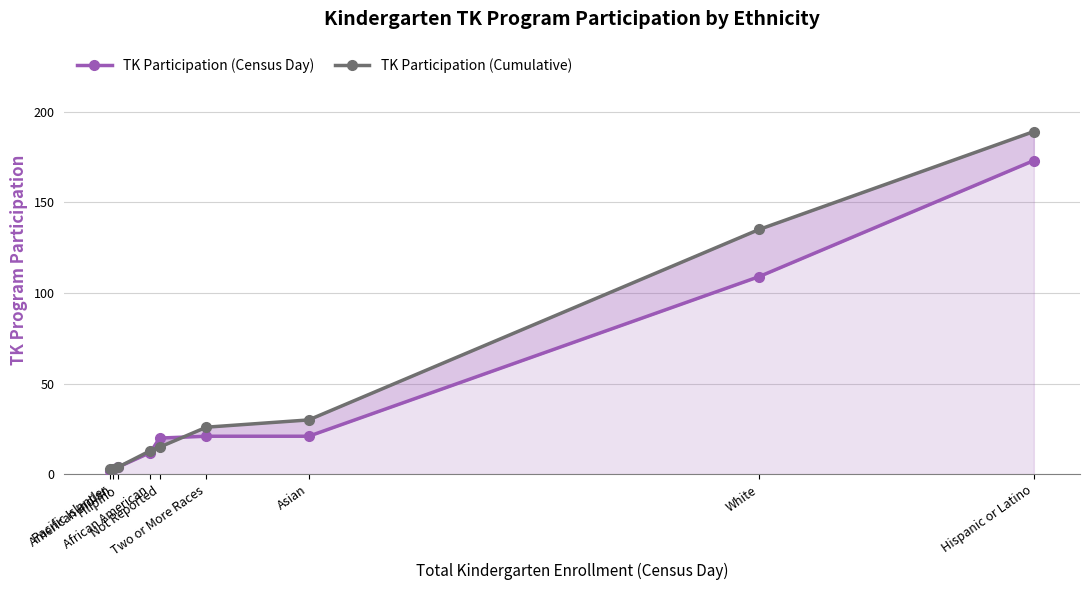

What is the average value of the TK Participation (Census Day) series?

41